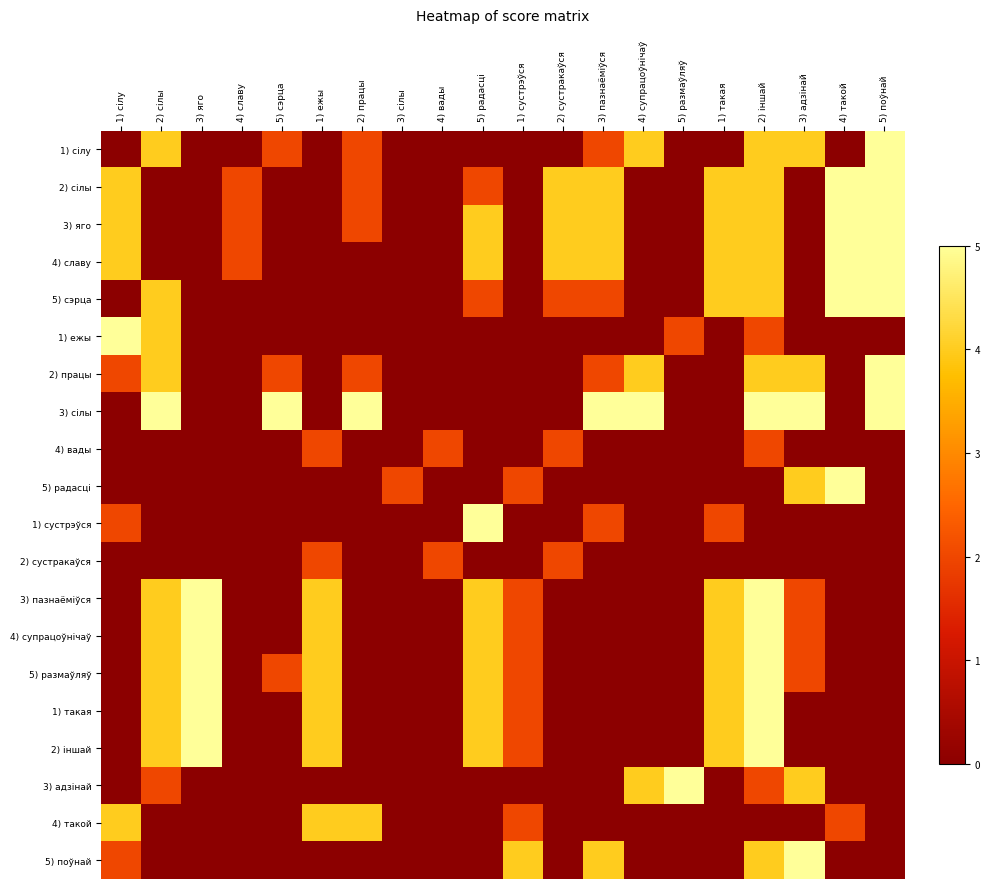

List the series in order of their peak value, lowest first.

4) вады, 2) сустракаўся, 4) такой, 1) сілу, 2) сілы, 3) яго, 4) славу, 5) сэрца, 1) ежы, 2) працы, 3) сілы, 5) радасці, 1) сустрэўся, 3) пазнаёміўся, 4) супрацоўнічаў, 5) размаўляў, 1) такая, 2) іншай, 3) адзінай, 5) поўнай